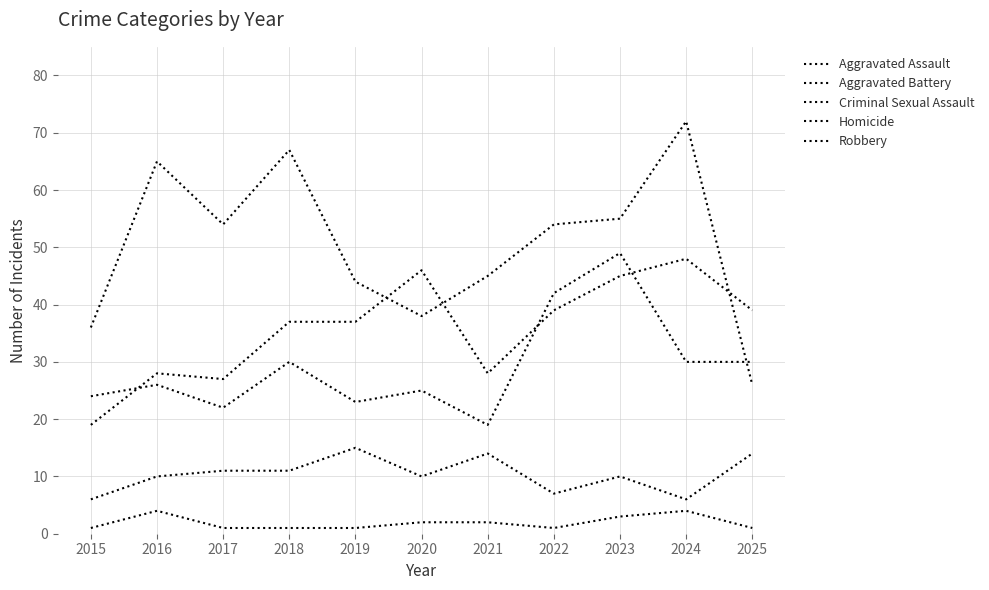

Is the value of Robbery at 2022 greater than the value of Aggravated Battery at 2021?

Yes